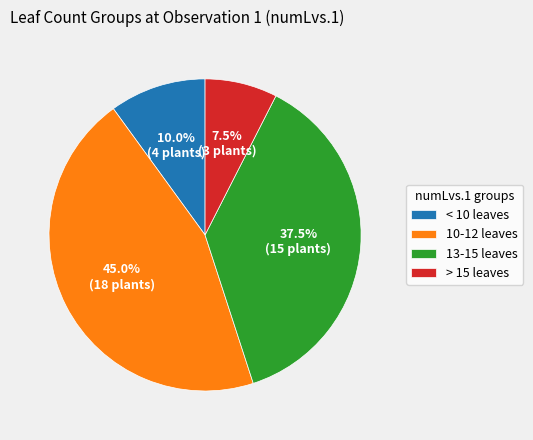

How many slices are in this pie chart?

4